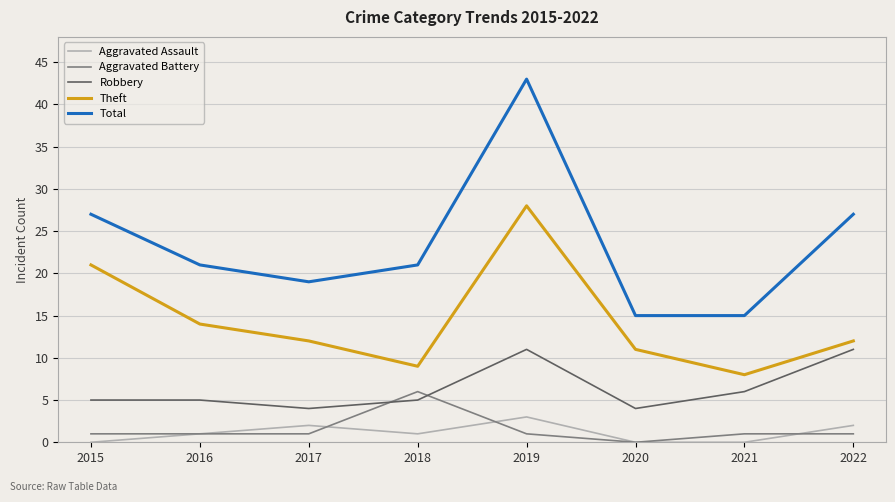

True or false: Aggravated Battery and Aggravated Assault cross at least once.

True